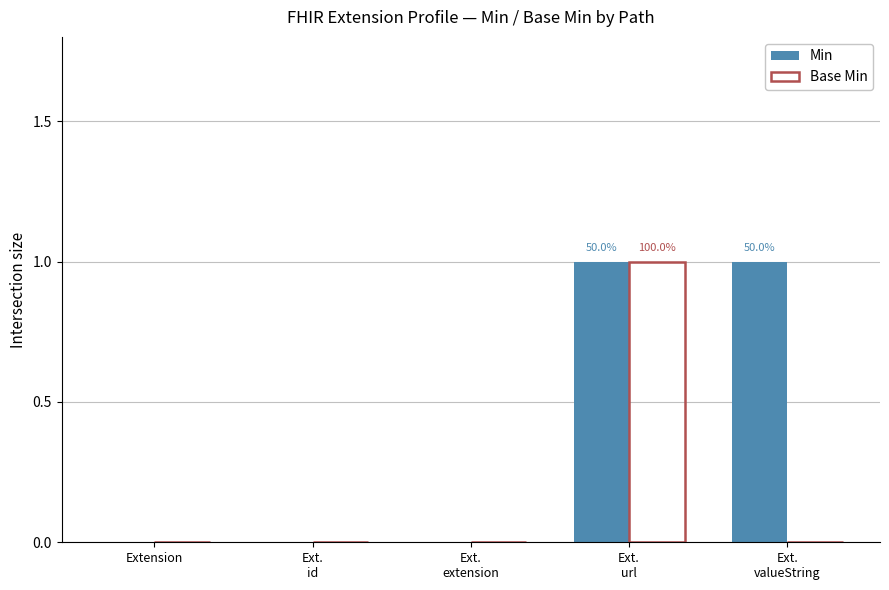

The value of Base Min at Extension is 0. True or false?

True